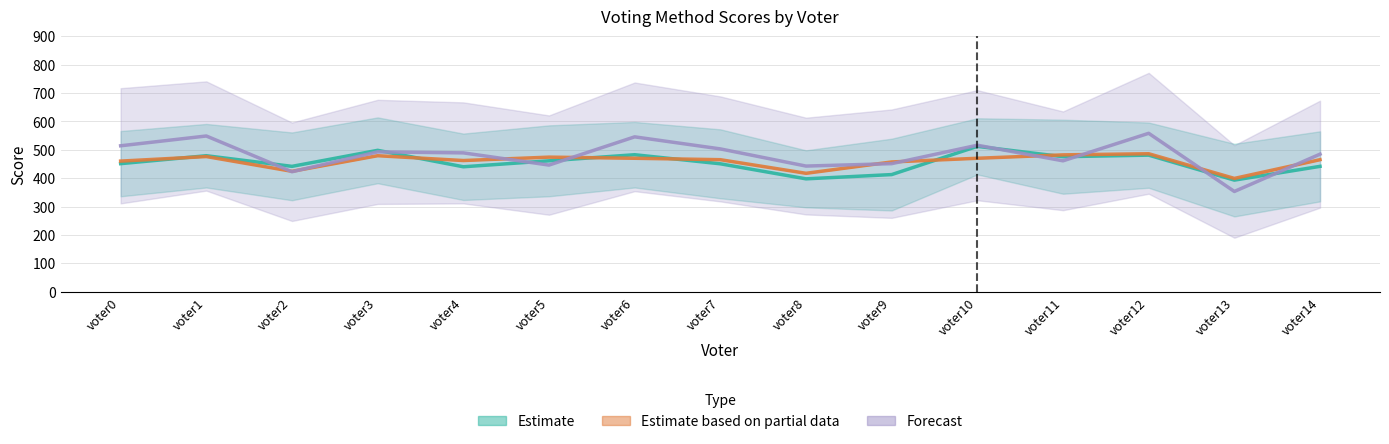

What is the spread (max minus min) of values at voter3?

367